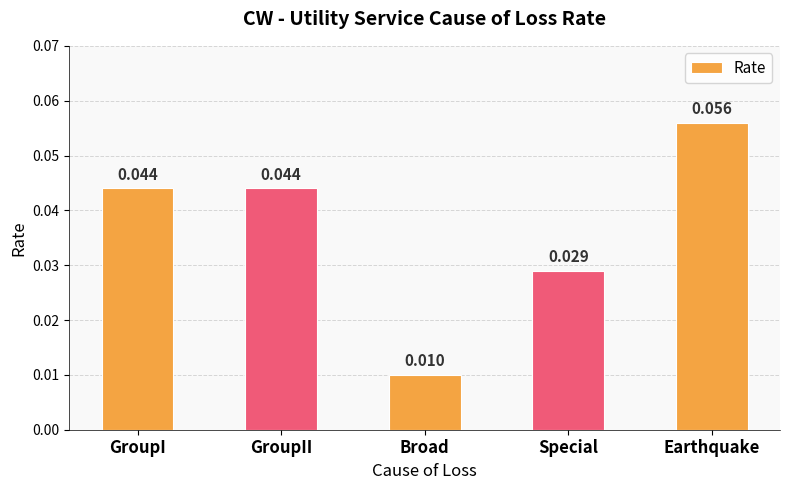

Which has a higher value, Broad or GroupII?

GroupII